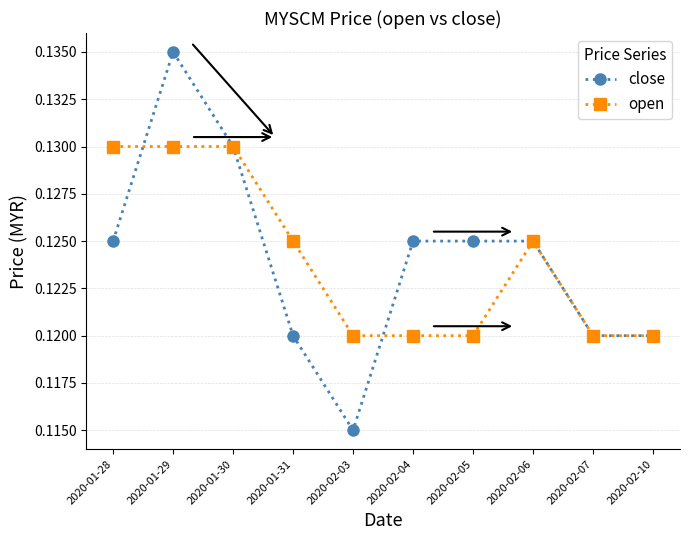

What is the label of the 9th point from the left?

2020-02-07